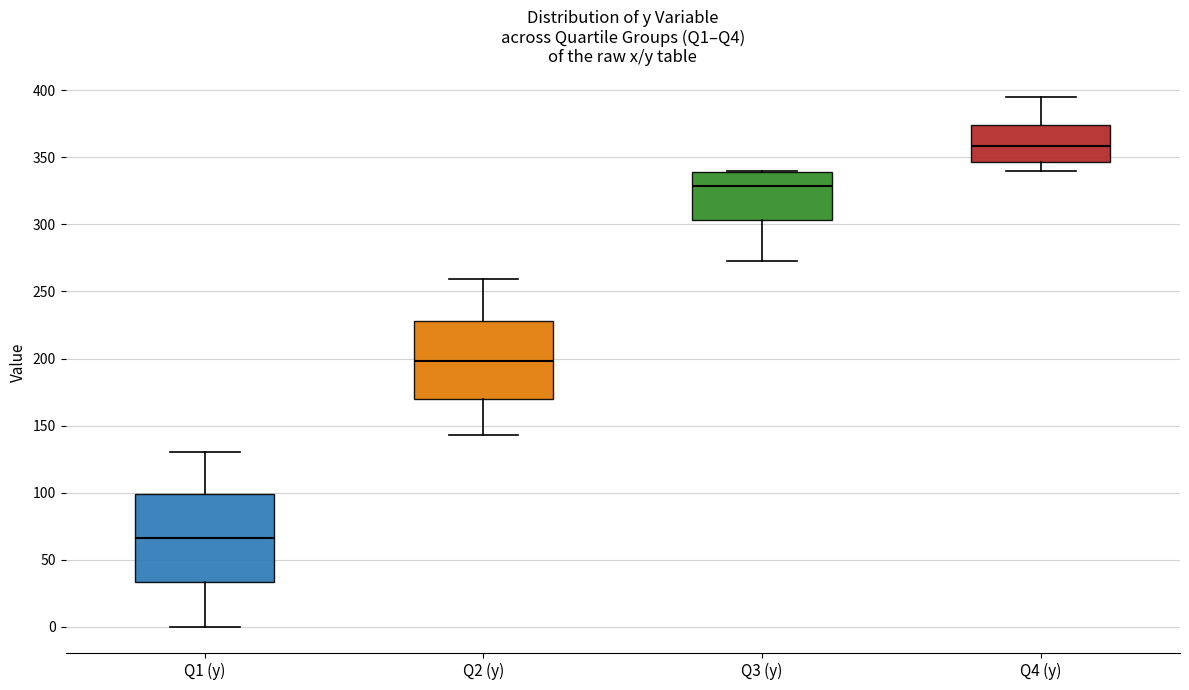

Where does the lower whisker of the box for Q4 (y) end on the y-axis? The values are not printed on the chart, so give them approximately, as read against the axis.

340